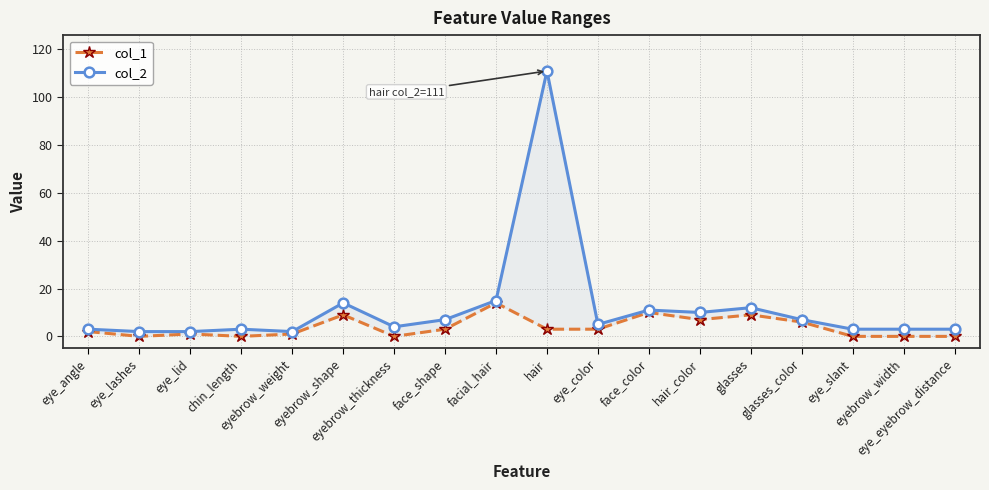

How many data points in col_1 are above 3?

6